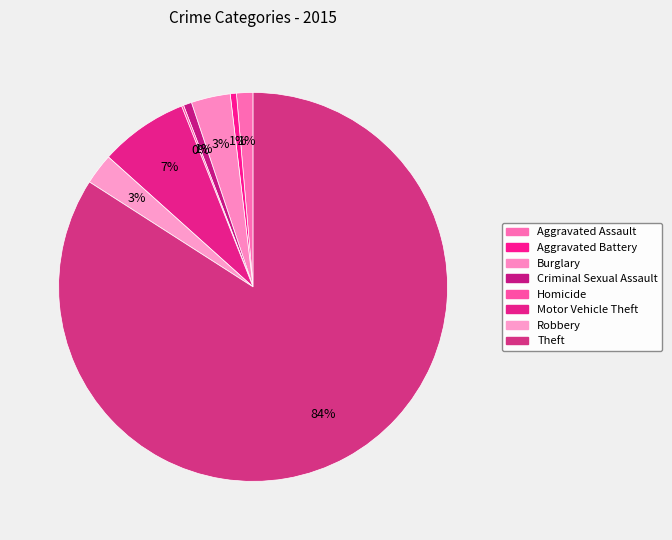

What percentage is the Motor Vehicle Theft slice, to the nearest percent?

7%